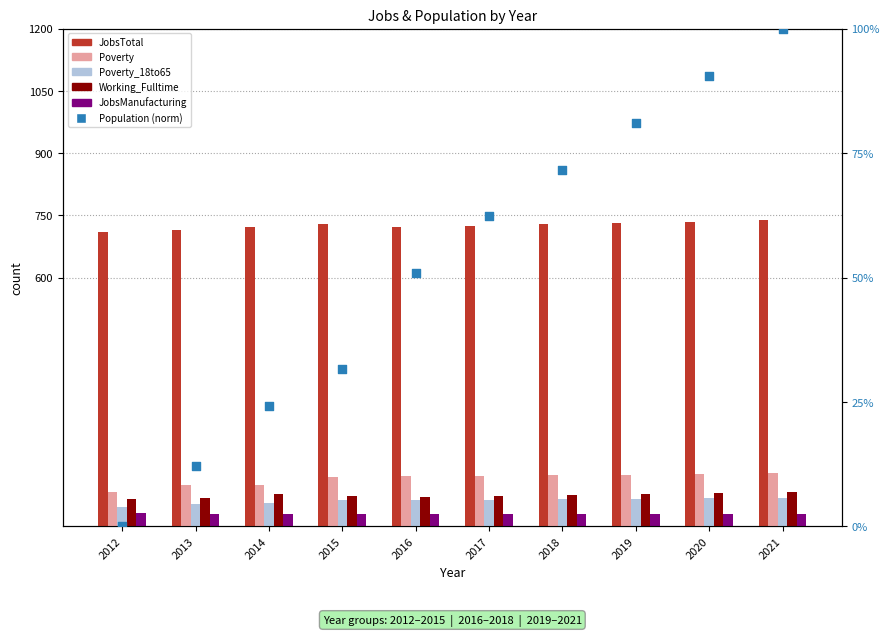

At which category is the sum across all series the highest?

2021